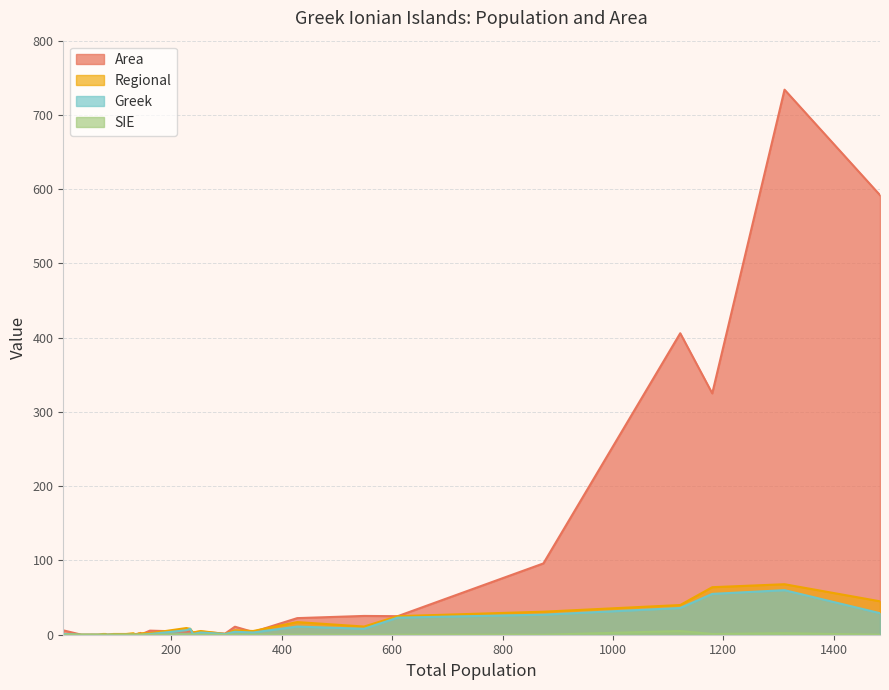

Reading left to right, extract all data points from this chart.

Area: Antipaxoi=4.1	Apasa=0.0	Atokos=4.4	Bistros=0.1	Dragonera=2.4	Ereikoussa=3.7	Filippos=0.0	Gravaris=0.0	Ithaki=96.0	Kalamos=25.0	Kalogeros=0.3	Karlonisi=0.7	Kastos=5.9	Kefalonia=734.0	Kerkyra=592.0	Lamprino=0.4	Lefkada=325.0	Makri=1.0	Makropoula=0.1	Mathraki=3.1	Meganisi=22.4	Modi=0.3	Othonoi=10.8	Oxeia=4.3	Paxoi=25.3	Petalas=5.5	Pontikos=0.7	Prasso=0.0	Provati=1.2	Sofia=0.2	Soros=0.0	Strofades=1.4	Tsakalonisi=0.1	Zakynthos=406.0
Regional: Antipaxoi=9.0	Apasa=0.0	Atokos=8.0	Bistros=1.0	Dragonera=1.0	Ereikoussa=5.0	Filippos=1.0	Gravaris=0.0	Ithaki=31.0	Kalamos=25.0	Kalogeros=1.0	Karlonisi=2.0	Kastos=1.0	Kefalonia=68.0	Kerkyra=45.0	Lamprino=2.0	Lefkada=64.0	Makri=0.0	Makropoula=0.0	Mathraki=3.0	Meganisi=17.0	Modi=0.0	Othonoi=6.0	Oxeia=5.0	Paxoi=11.0	Petalas=2.0	Pontikos=1.0	Prasso=0.0	Provati=2.0	Sofia=1.0	Soros=0.0	Strofades=1.0	Tsakalonisi=0.0	Zakynthos=40.0
Greek: Antipaxoi=6.0	Apasa=0.0	Atokos=8.0	Bistros=0.0	Dragonera=0.0	Ereikoussa=3.0	Filippos=0.0	Gravaris=0.0	Ithaki=27.0	Kalamos=23.0	Kalogeros=0.0	Karlonisi=0.0	Kastos=1.0	Kefalonia=60.0	Kerkyra=29.0	Lamprino=0.0	Lefkada=55.0	Makri=0.0	Makropoula=0.0	Mathraki=1.0	Meganisi=11.0	Modi=0.0	Othonoi=4.0	Oxeia=3.0	Paxoi=8.0	Petalas=1.0	Pontikos=0.0	Prasso=0.0	Provati=0.0	Sofia=0.0	Soros=0.0	Strofades=1.0	Tsakalonisi=0.0	Zakynthos=36.0
SIE: Antipaxoi=0.0	Apasa=0.0	Atokos=0.0	Bistros=0.0	Dragonera=0.0	Ereikoussa=0.0	Filippos=0.0	Gravaris=0.0	Ithaki=0.0	Kalamos=0.0	Kalogeros=0.0	Karlonisi=0.0	Kastos=0.0	Kefalonia=2.0	Kerkyra=0.0	Lamprino=0.0	Lefkada=1.0	Makri=0.0	Makropoula=0.0	Mathraki=0.0	Meganisi=0.0	Modi=0.0	Othonoi=0.0	Oxeia=0.0	Paxoi=0.0	Petalas=0.0	Pontikos=0.0	Prasso=0.0	Provati=0.0	Sofia=0.0	Soros=0.0	Strofades=0.0	Tsakalonisi=0.0	Zakynthos=5.0